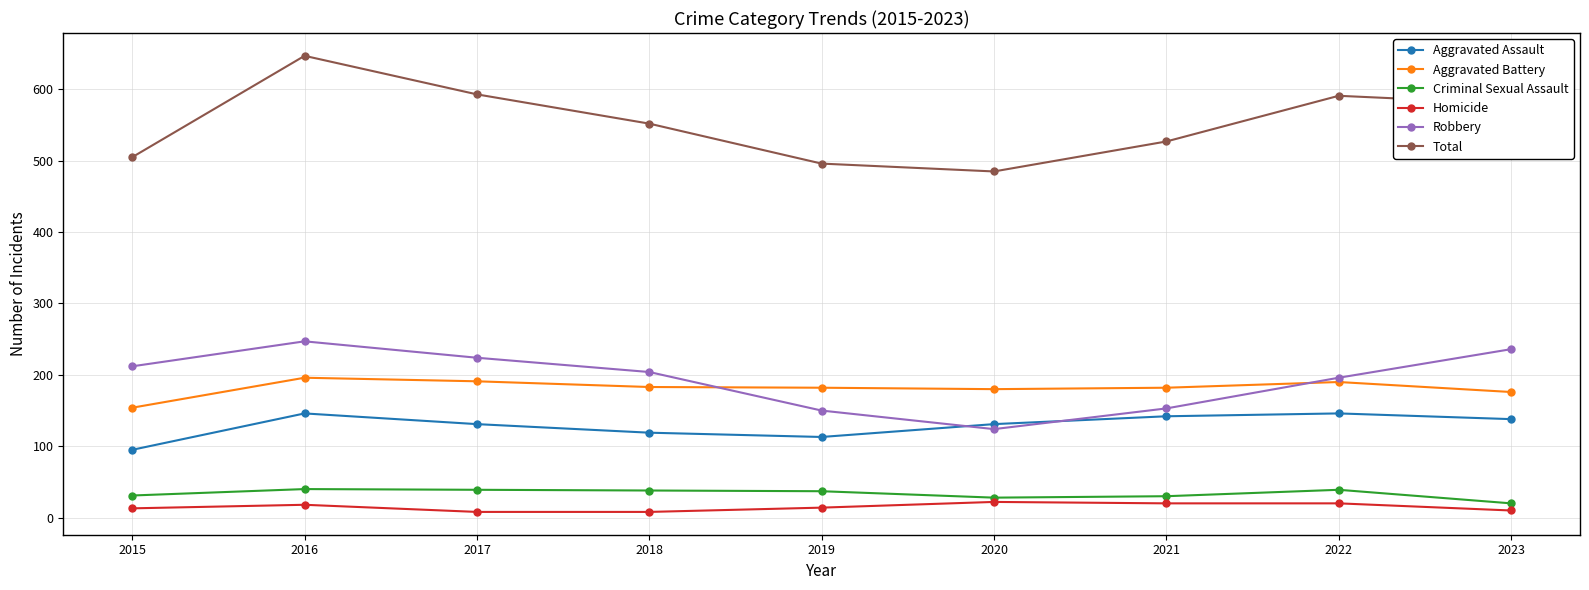

True or false: Aggravated Battery has a value of 122 at 2022.

False